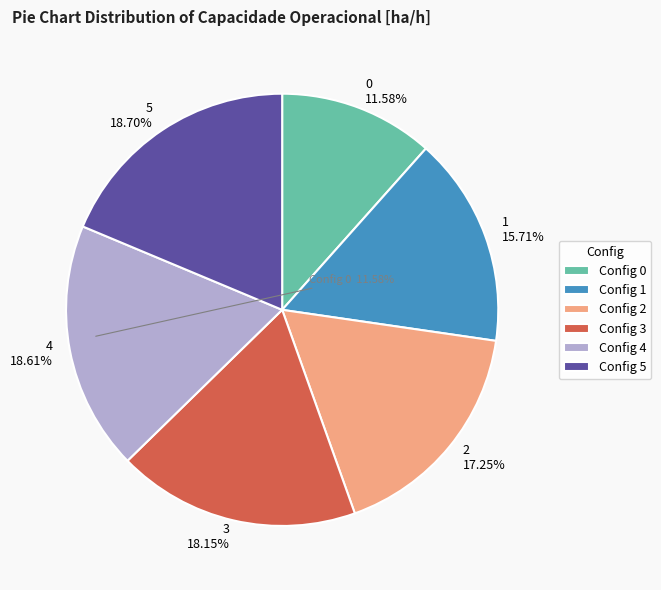

To the nearest percent, what is the average slice percentage?

17%